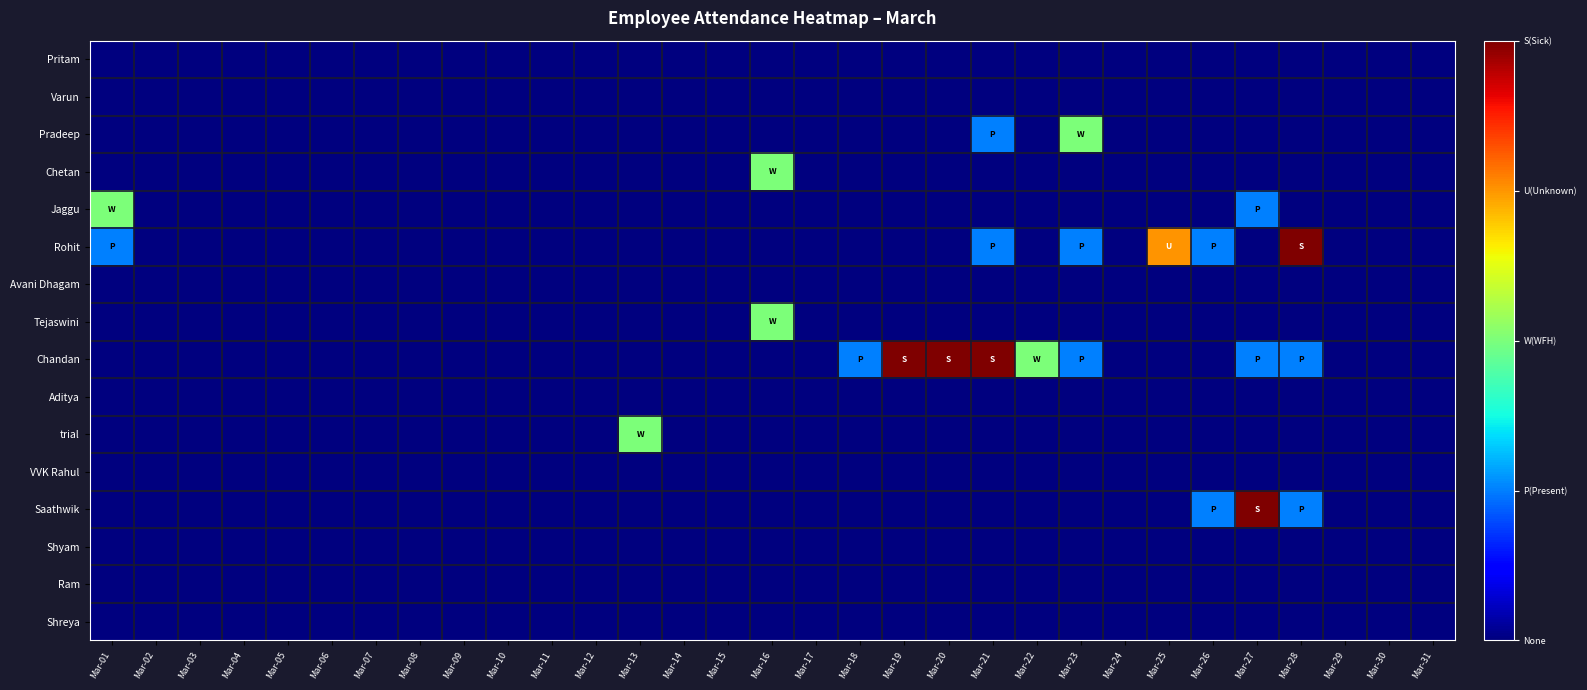

Count the number of data series in this chart.

16